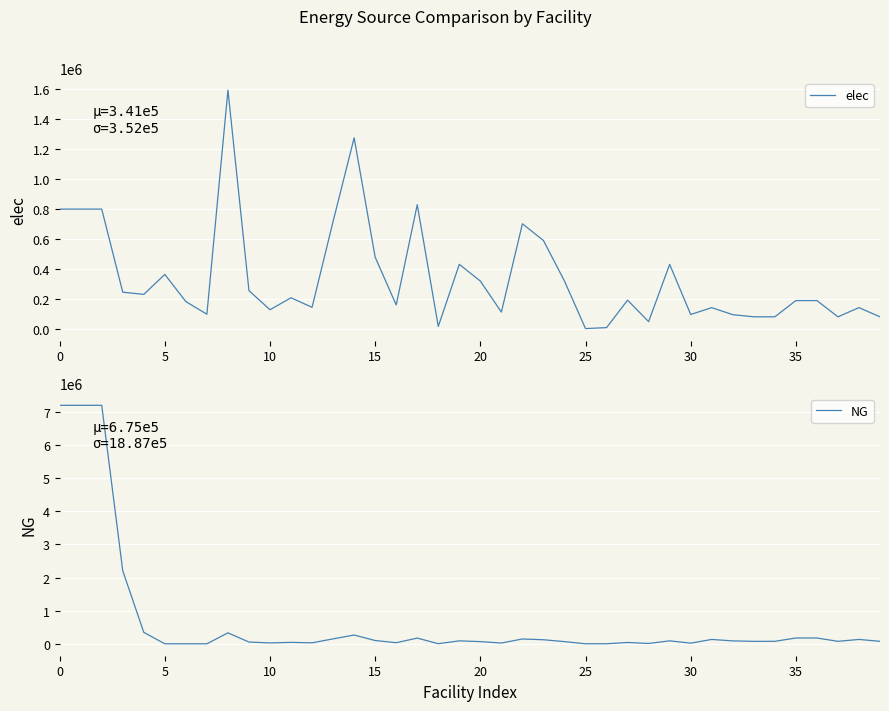

What is the greatest value displayed?

7194997.5